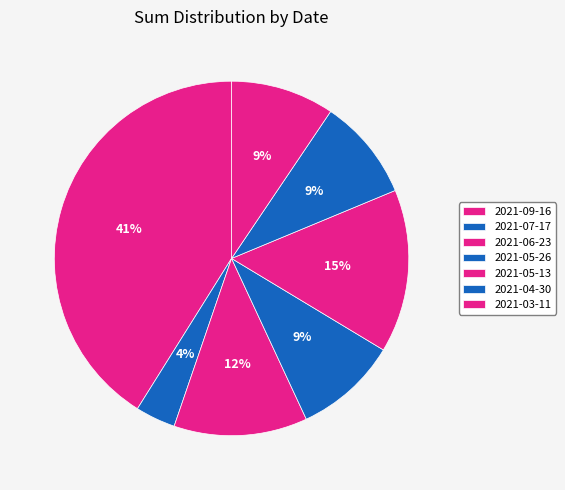

How many segments does this pie chart have?

7